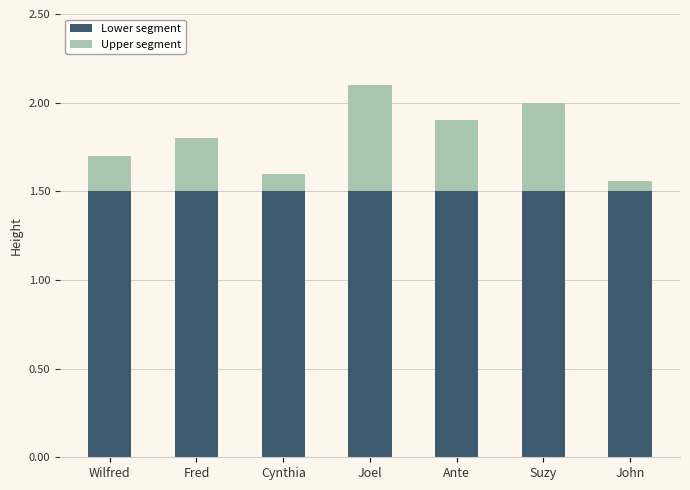

Reading right to left, transcribe the values for Lower segment.

1.5	1.5	1.5	1.5	1.5	1.5	1.5